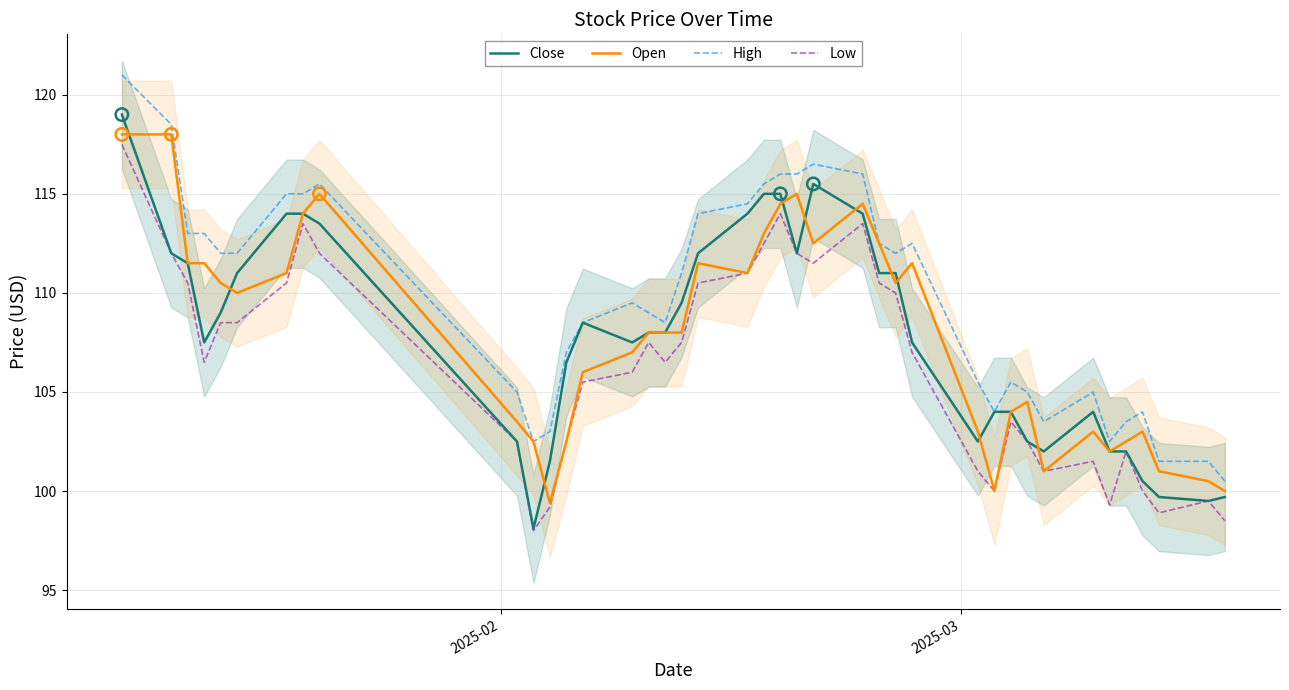

Which series reaches the minimum Y coordinate?

Low